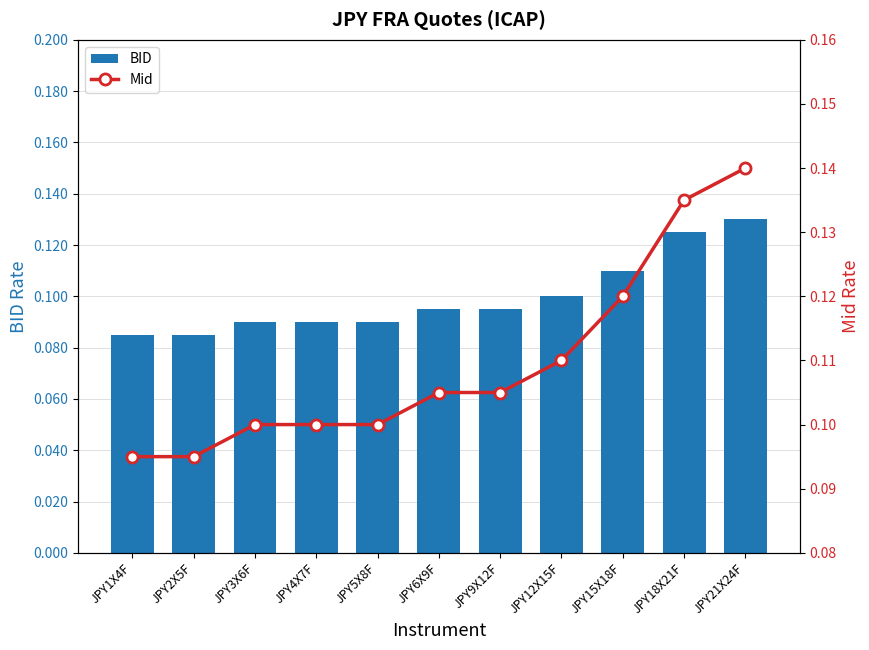

Is it true that Mid equals 0.2 at JPY21X24F?

False